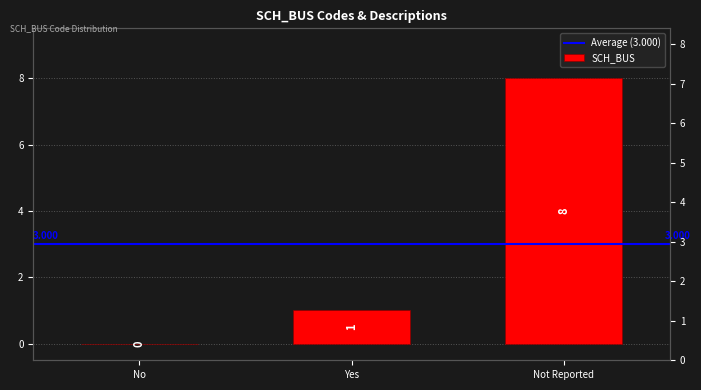

What is the change in value from No to Not Reported?

+8